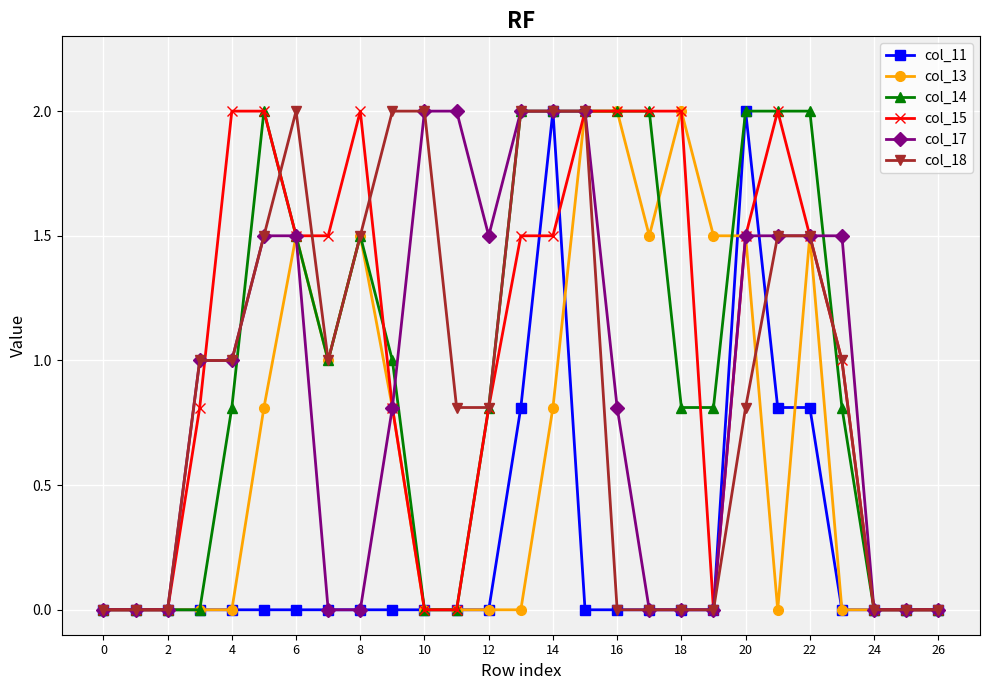

What is the maximum value shown in the chart?

2.0